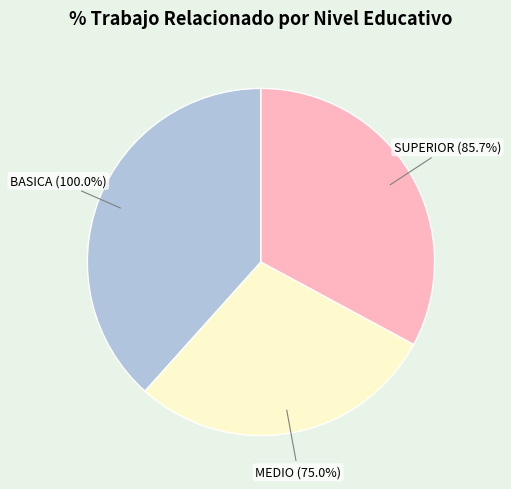

What percentage do BASICA and SUPERIOR together represent?

71.2%